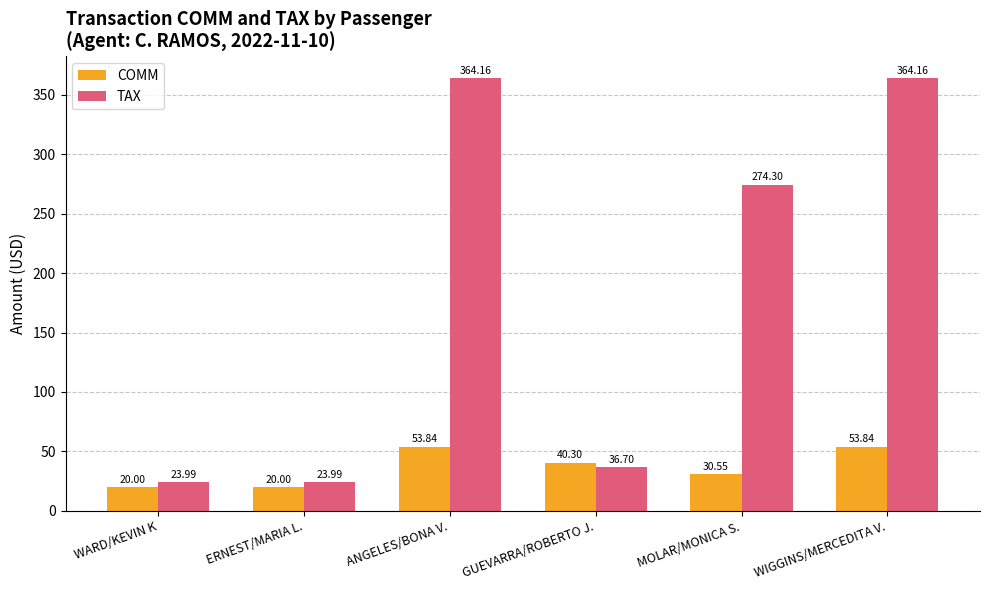

At which label does TAX first exceed 274?

ANGELES/BONA V.